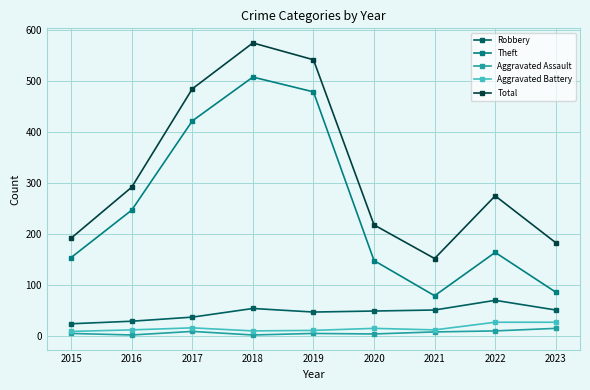

True or false: Robbery and Theft cross at least once.

False